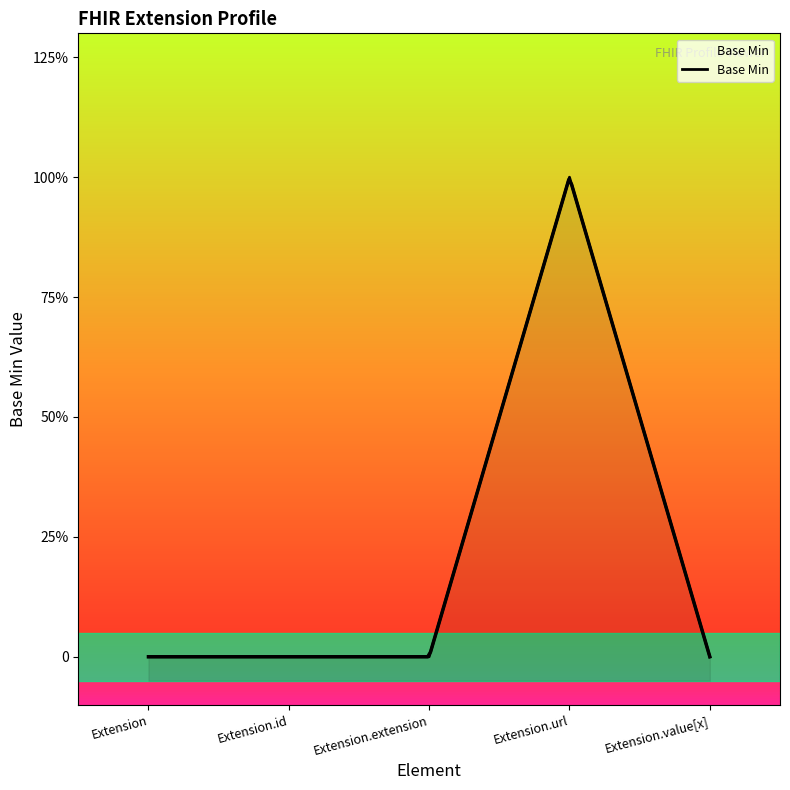

List the labels in order of value, smallest first.

Extension, Extension.id, Extension.extension, Extension.value[x], Extension.url